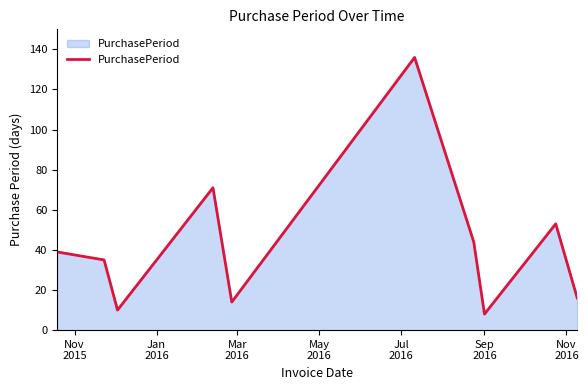

What is the maximum value shown in the chart?

136